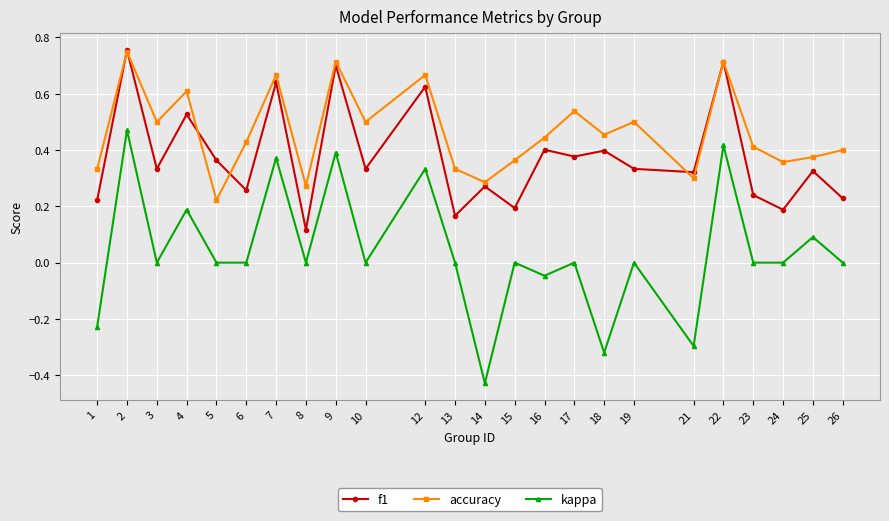

What is the total value across all series at 9?

1.8